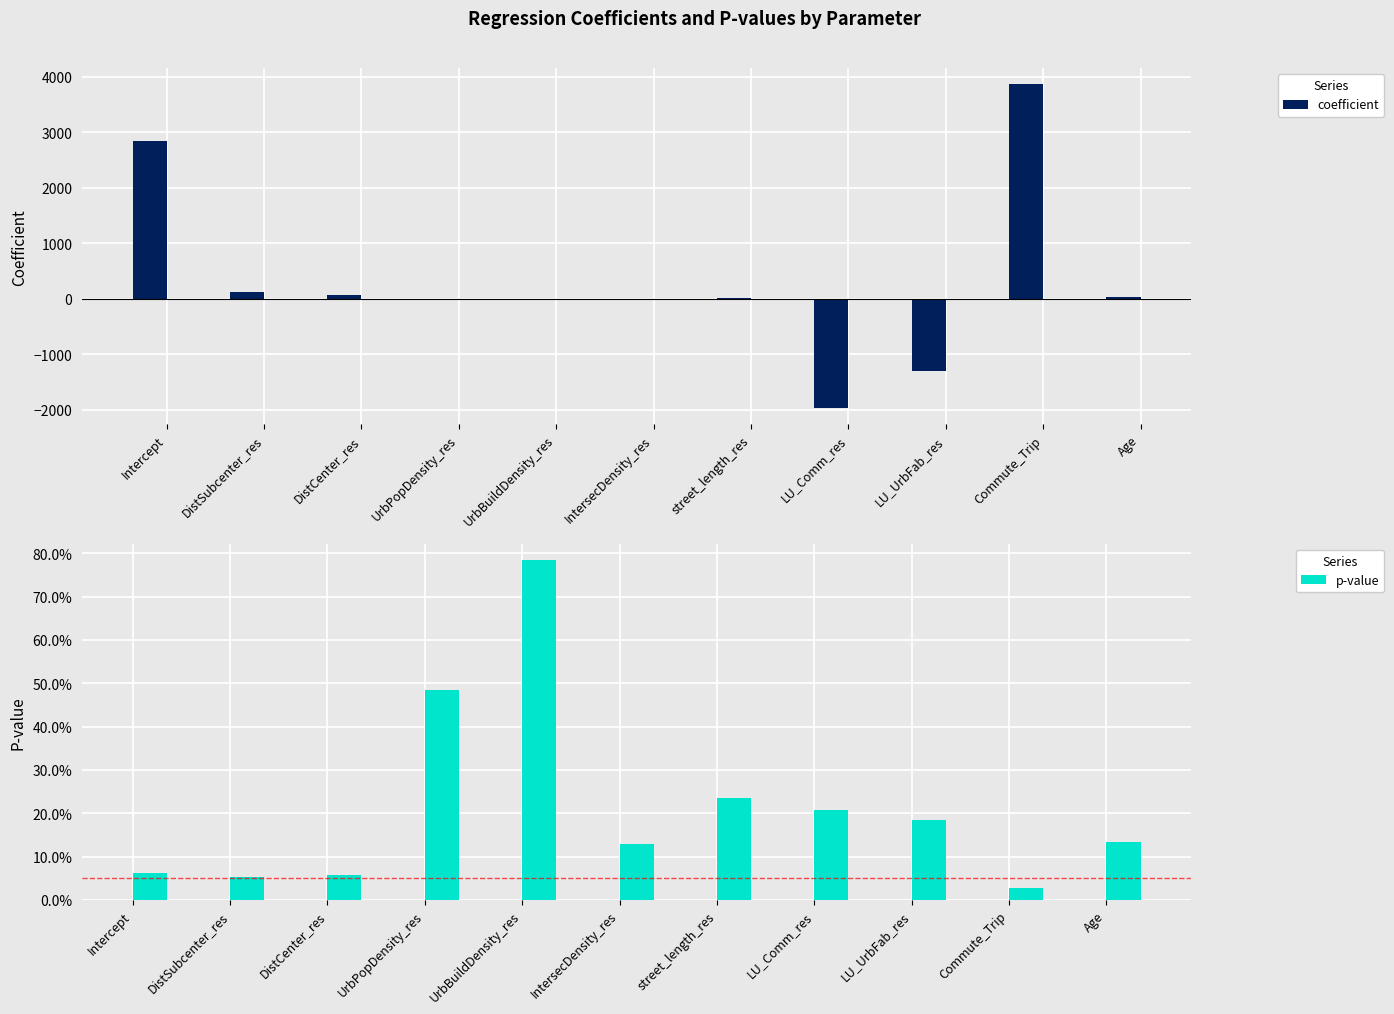

Are the bars horizontal?

No